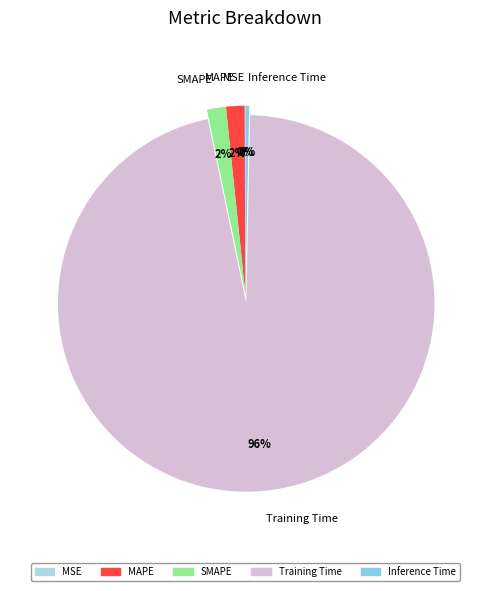

True or false: MAPE accounts for 11% of the total.

False